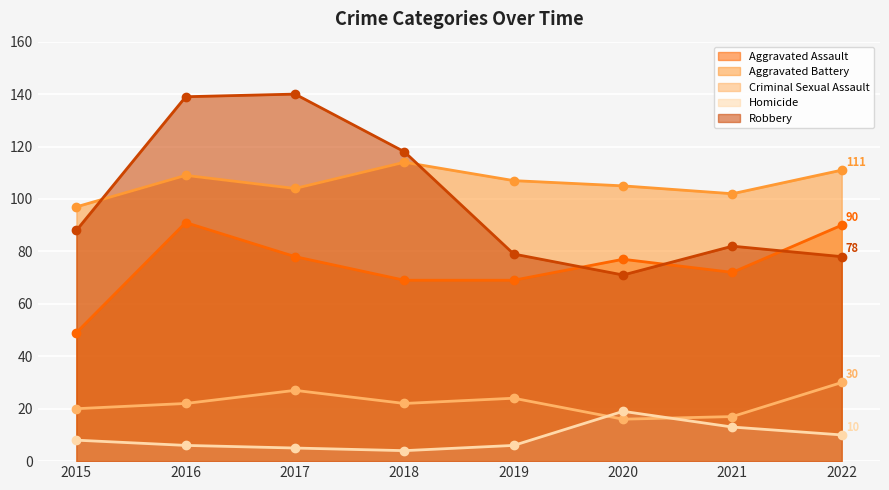

List the series in order of their peak value, lowest first.

Homicide, Criminal Sexual Assault, Aggravated Assault, Aggravated Battery, Robbery